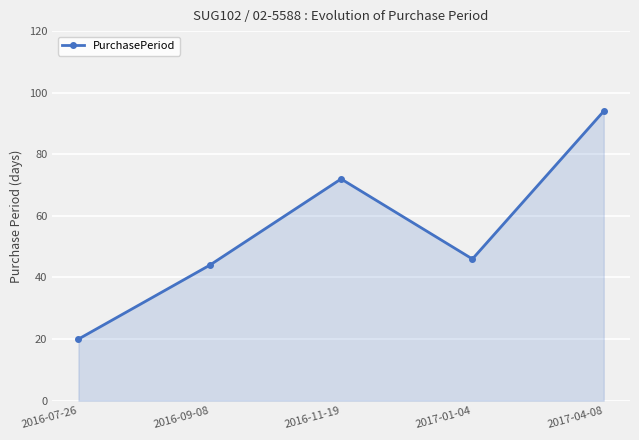

True or false: the data shows 36 at 2016-07-26.

False